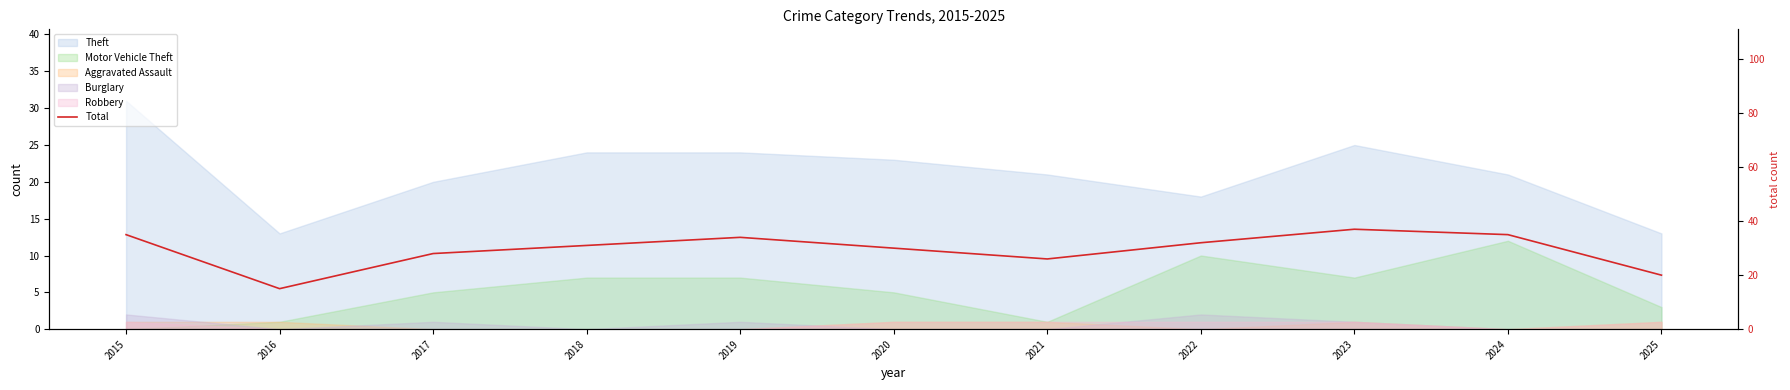

What is the difference between the values at 2025 and 2024?

15